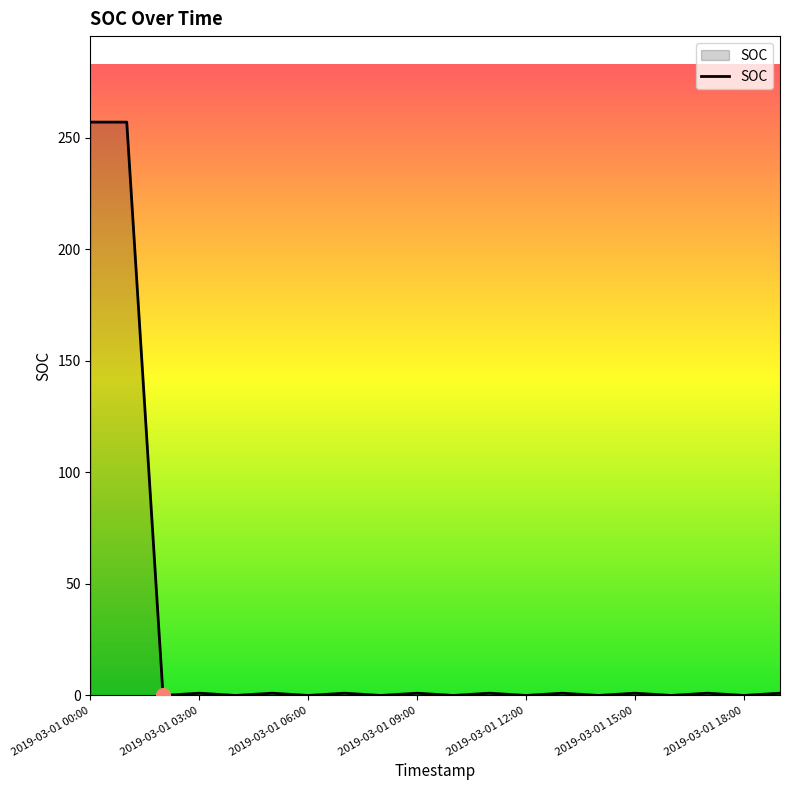

What is the greatest value displayed?

257